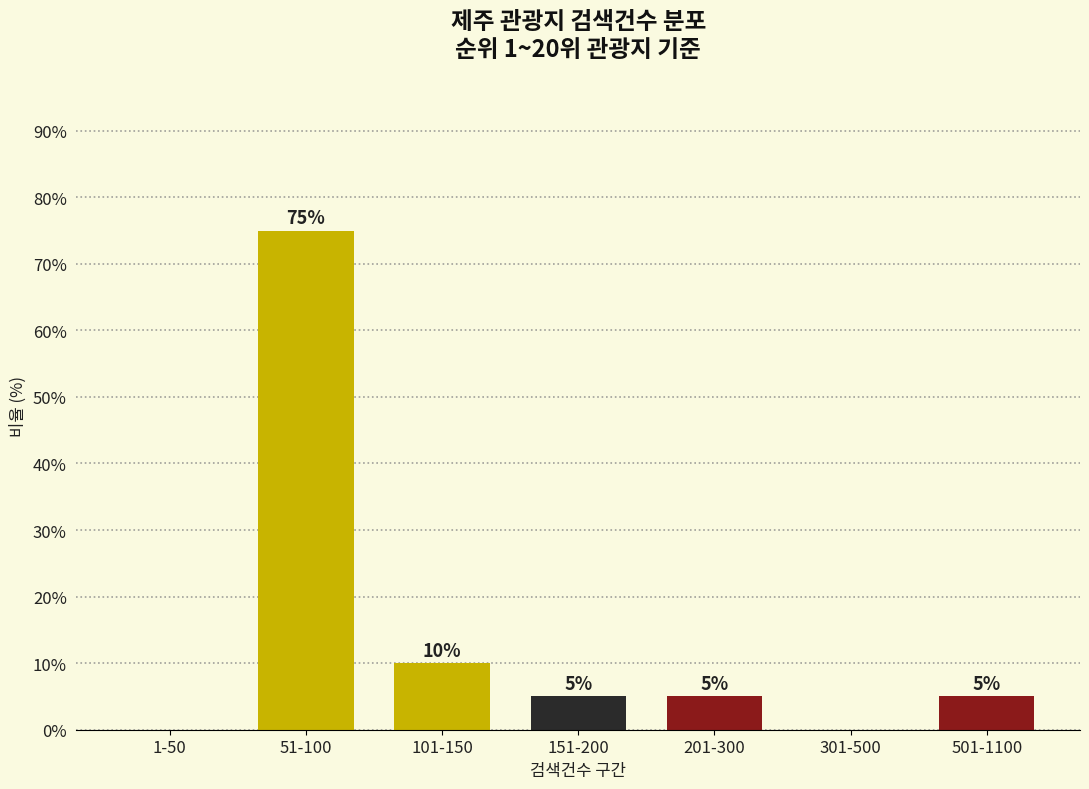

Reading left to right, extract all data points from this chart.

1-50=0	51-100=75	101-150=10	151-200=5	201-300=5	301-500=0	501-1100=5